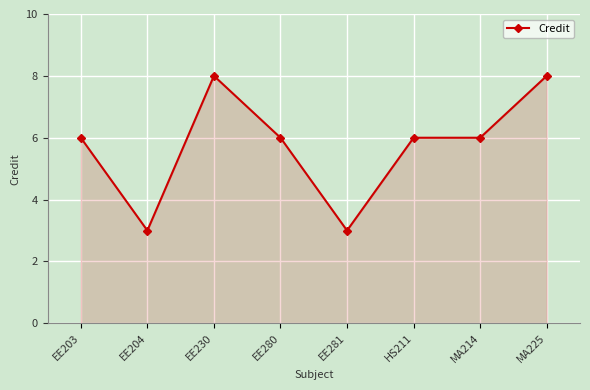

How many lines are shown in the chart?

1